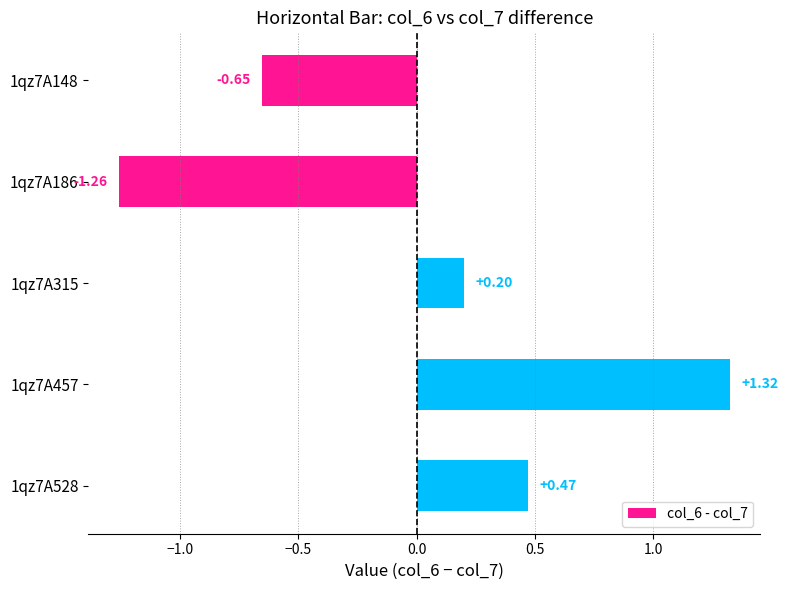

List the labels in order of value, smallest first.

1qz7A186, 1qz7A148, 1qz7A315, 1qz7A528, 1qz7A457